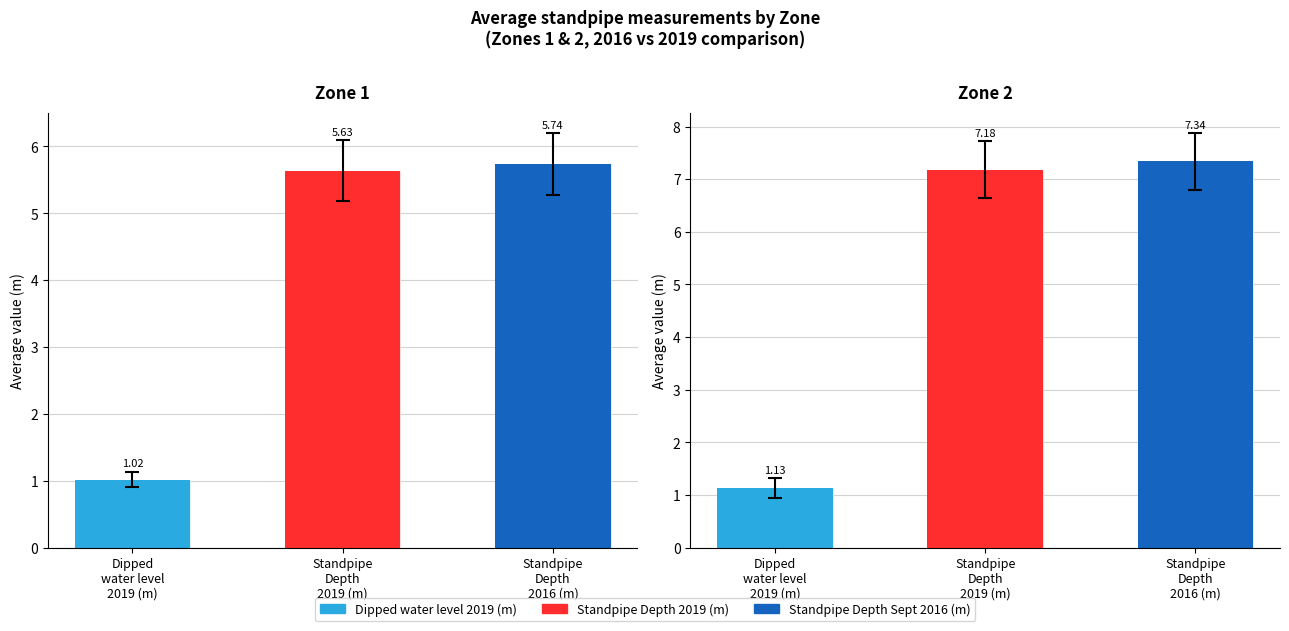

How many bars are there in total?

6